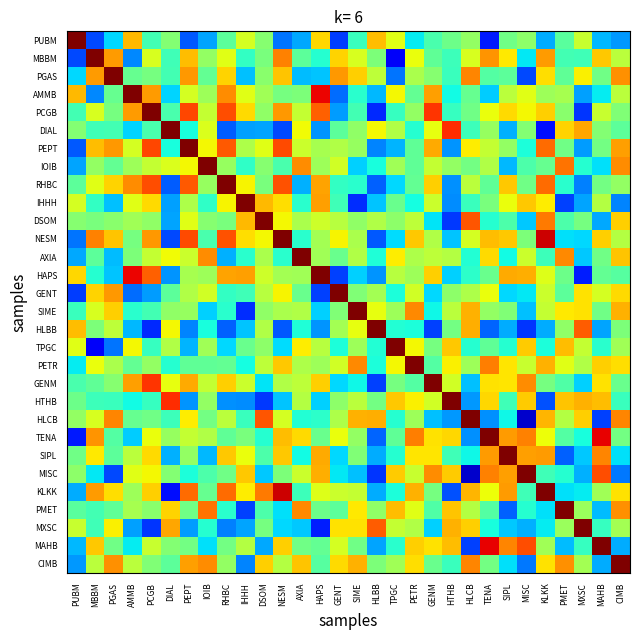

Rank the series at IHHH from highest to lowest value.

IHHH, HAPS, DSOM, MISC, PCGB, NESM, KLKK, RHBC, SIPL, AMMB, PUBM, GENM, MAHB, PEPT, TENA, TPGC, GENT, HLCB, MBBM, IOIB, AXIA, PETR, HLBB, PGAS, MXSC, DIAL, HTHB, CIMB, PMET, SIME